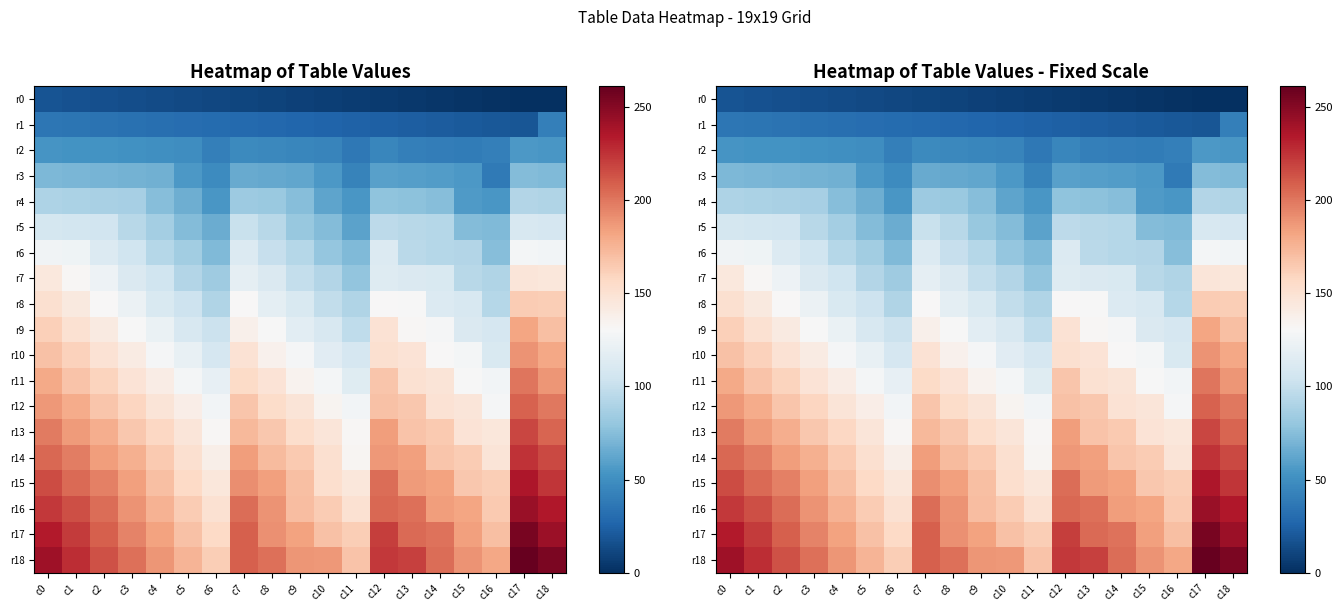

How many data points in r15 are less than 184?

9